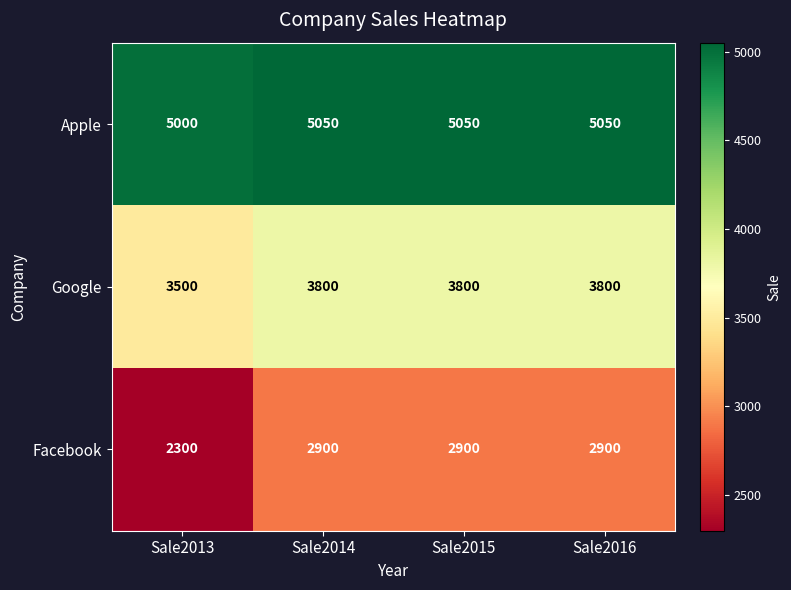

Which category has the lowest value in the Facebook series?

Sale2013